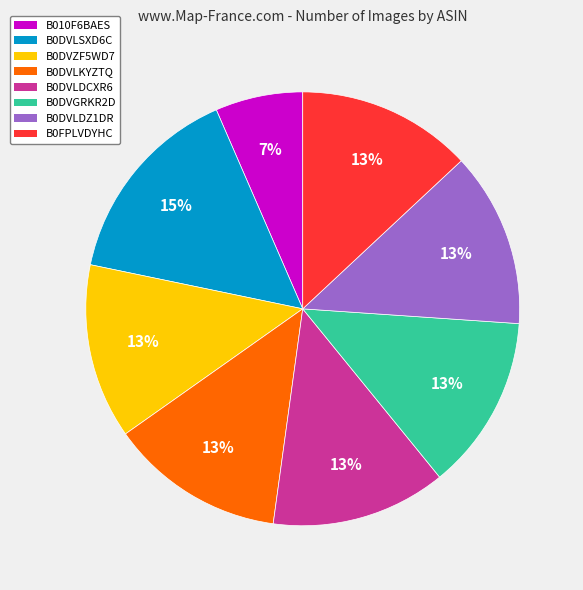

To the nearest percent, what portion does B0DVLDZ1DR represent?

13%